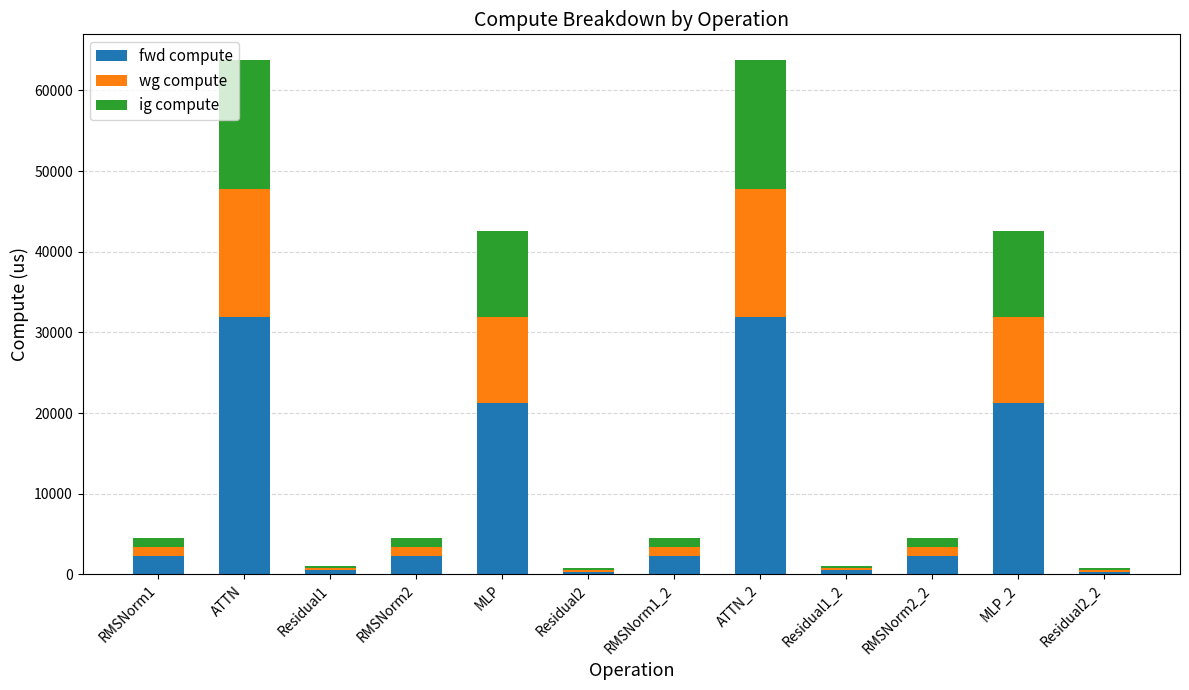

Are the bars horizontal?

No